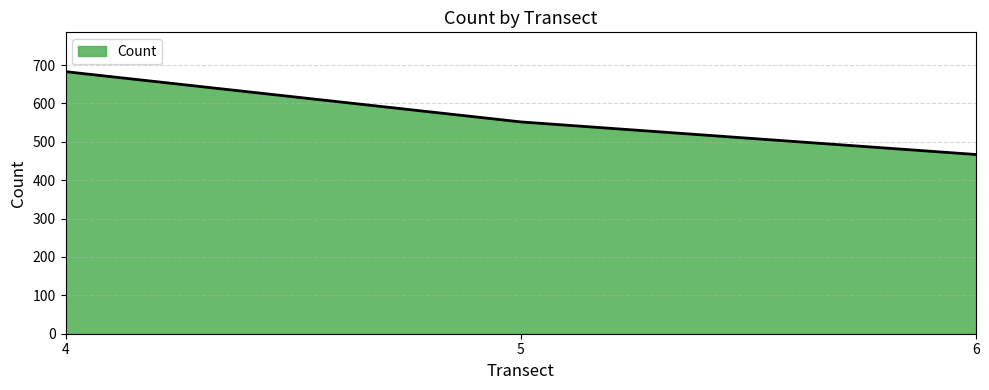

Count the number of data series in this chart.

1